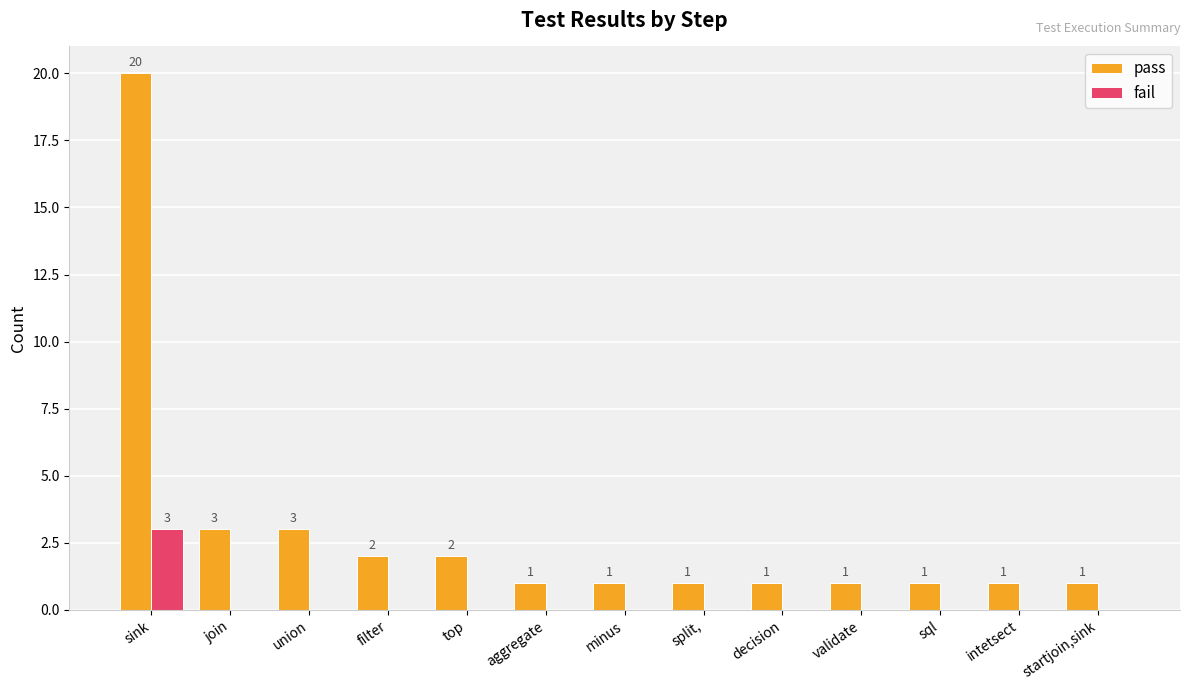

Is the value of pass at decision greater than the value of fail at startjoin,sink?

Yes